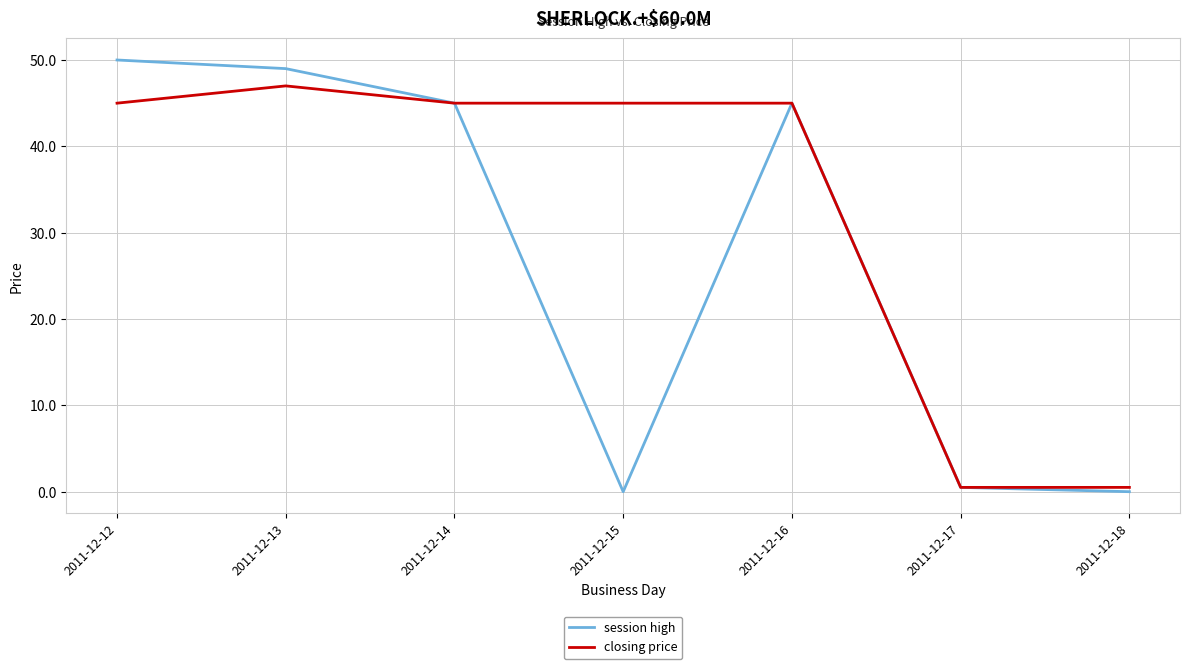

Reading left to right, list all the values displayed in this chart.

session high: 2011-12-12=50.0	2011-12-13=49.0	2011-12-14=45.0	2011-12-15=0.0	2011-12-16=45.0	2011-12-17=0.5	2011-12-18=0.0
closing price: 2011-12-12=45.0	2011-12-13=47.0	2011-12-14=45.0	2011-12-15=45.0	2011-12-16=45.0	2011-12-17=0.5	2011-12-18=0.5